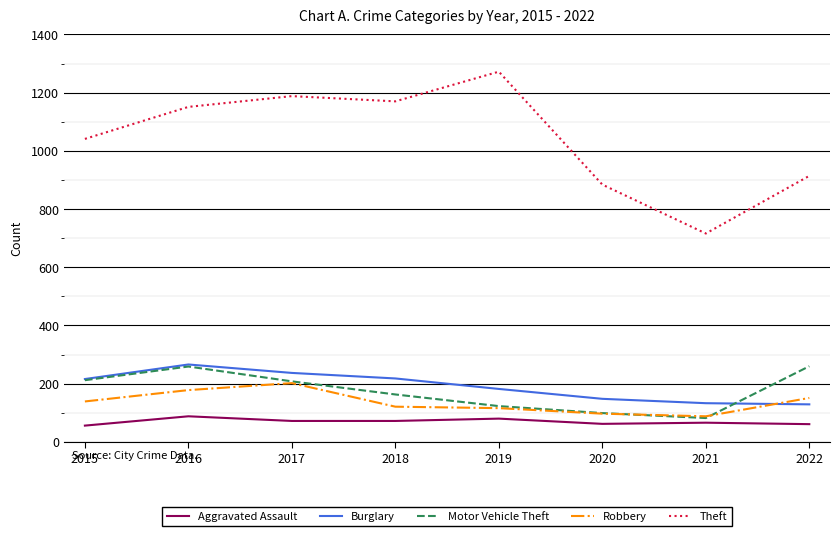

What is the spread (max minus min) of values at 2018?

1098